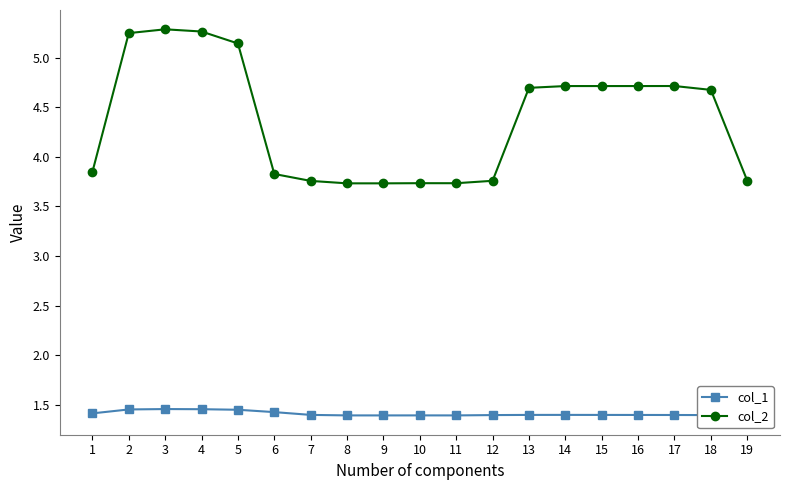

True or false: col_2 has a value of 1.3 at 15.

False